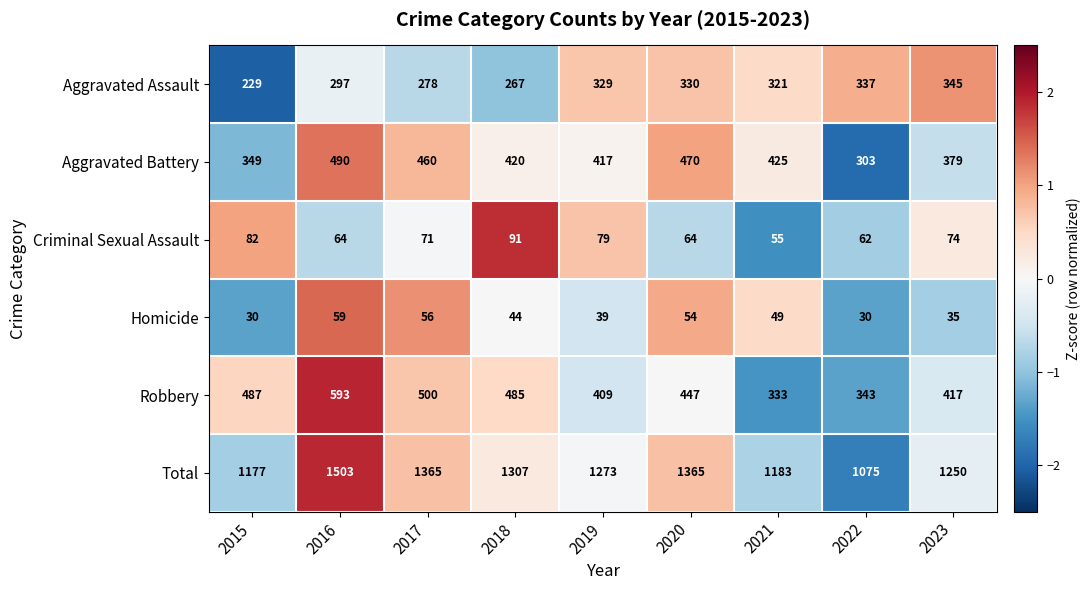

At 2017, list the series in order from largest to smallest.

Total, Robbery, Aggravated Battery, Aggravated Assault, Criminal Sexual Assault, Homicide